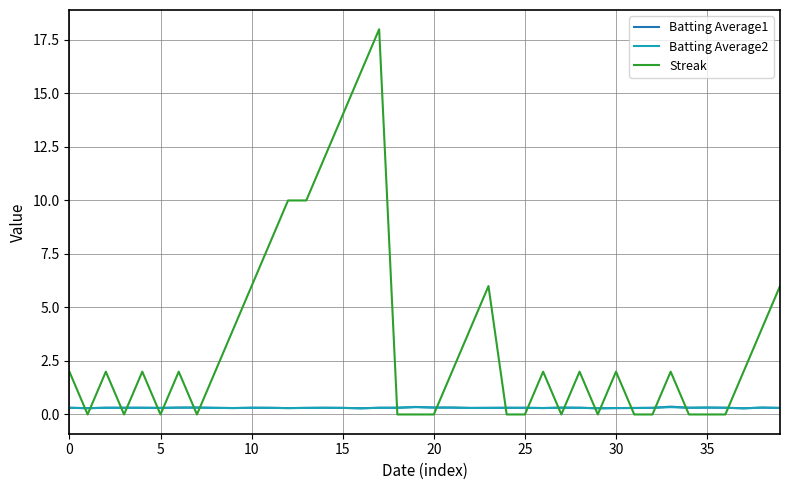

How many times do Streak and Batting Average2 cross each other?

20